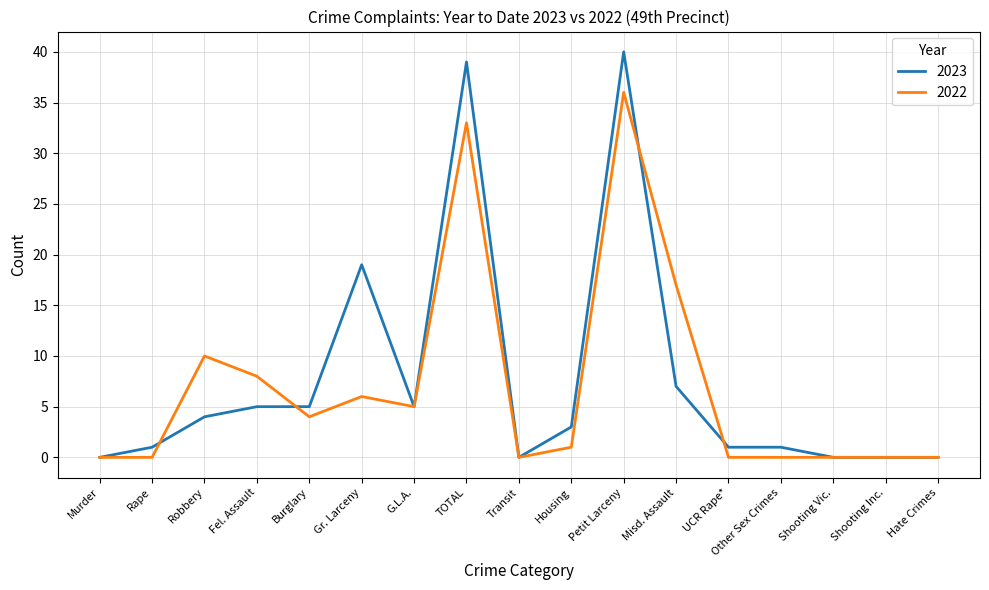

Reading left to right, extract all data points from this chart.

2023: Murder=0	Rape=1	Robbery=4	Fel. Assault=5	Burglary=5	Gr. Larceny=19	G.L.A.=5	TOTAL=39	Transit=0	Housing=3	Petit Larceny=40	Misd. Assault=7	UCR Rape*=1	Other Sex Crimes=1	Shooting Vic.=0	Shooting Inc.=0	Hate Crimes=0
2022: Murder=0	Rape=0	Robbery=10	Fel. Assault=8	Burglary=4	Gr. Larceny=6	G.L.A.=5	TOTAL=33	Transit=0	Housing=1	Petit Larceny=36	Misd. Assault=17	UCR Rape*=0	Other Sex Crimes=0	Shooting Vic.=0	Shooting Inc.=0	Hate Crimes=0